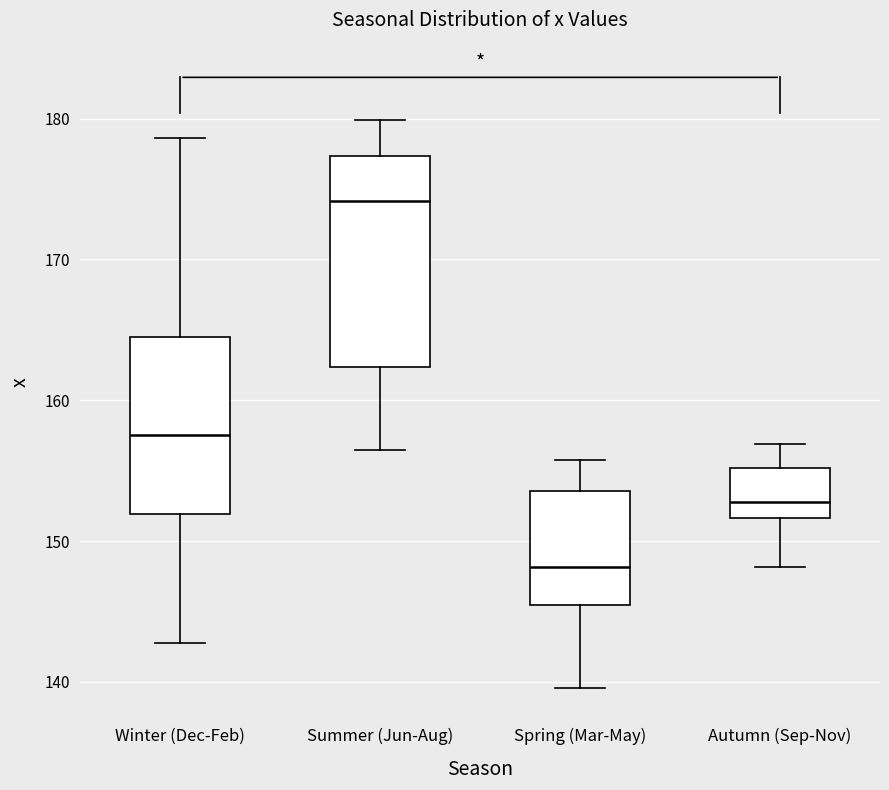

Which box has the highest median line?

Summer (Jun-Aug)